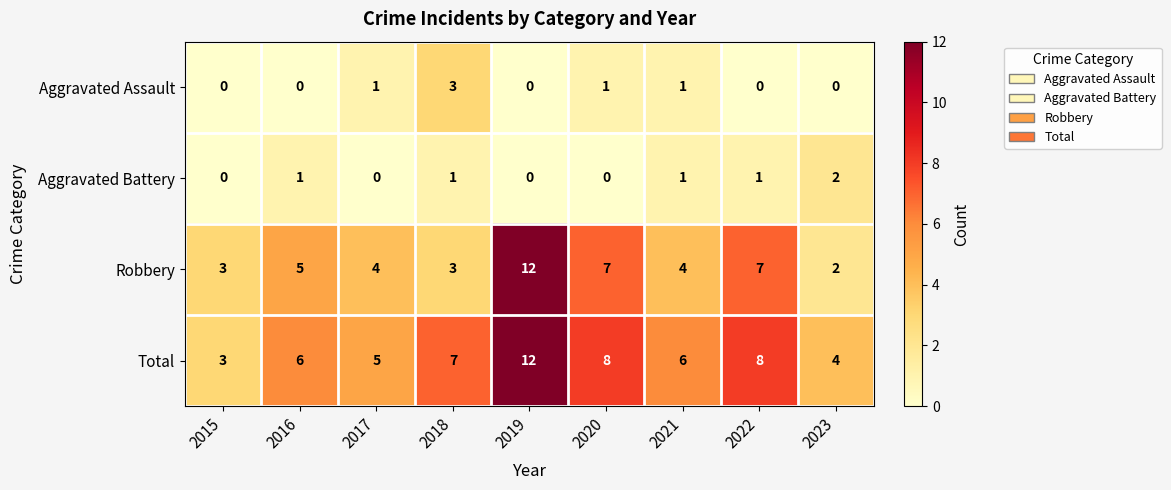

What is the sum of all Robbery values?

47